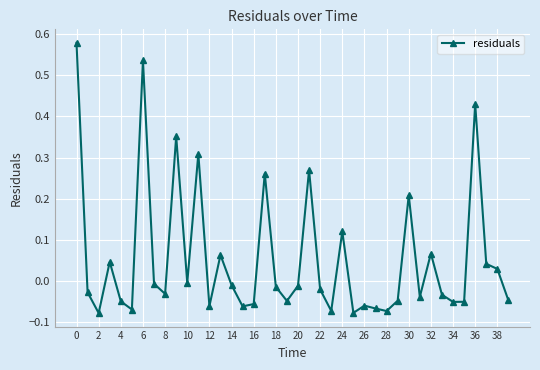

How many interior local valleys (lower than both neighbors) does the data have?

12